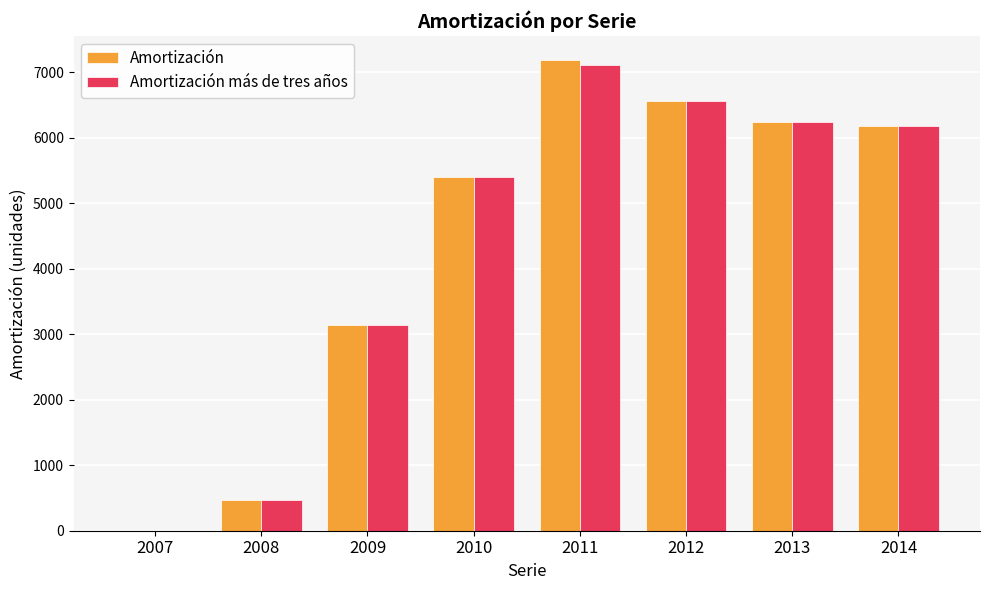

What is the approximate value of Amortización at 2011?

7190